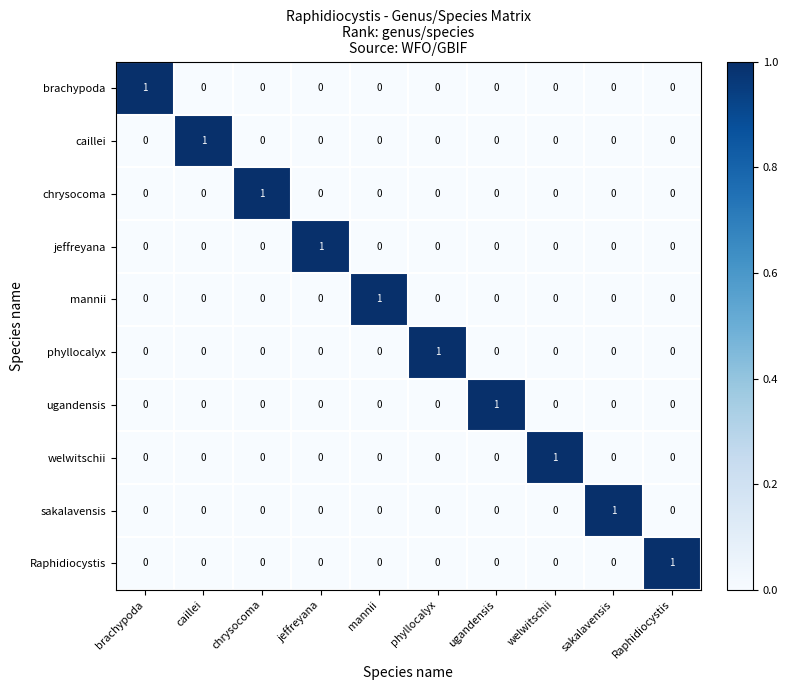

The jeffreyana series shows 0 at welwitschii. True or false?

True